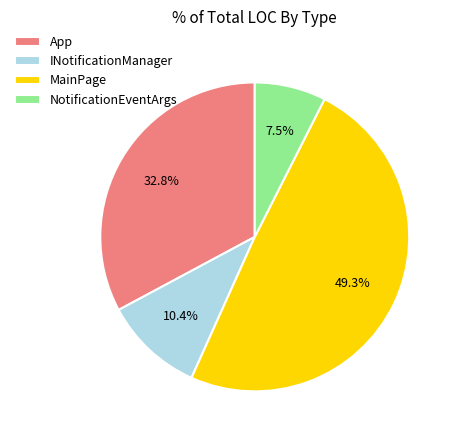

What is the largest slice in the pie chart?

MainPage